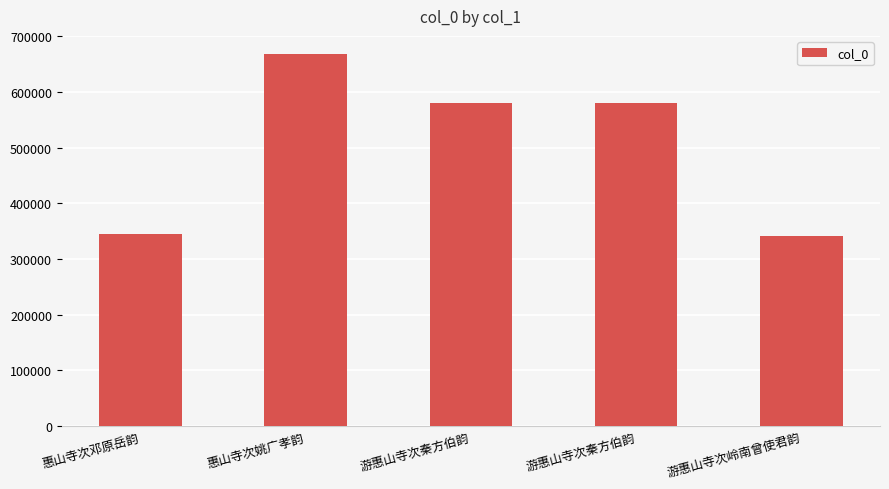

What is the average value?

502465